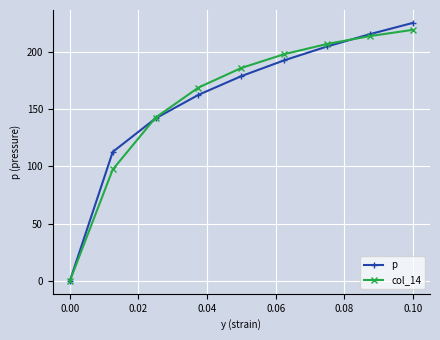

Which series has the largest range (max minus min)?

p